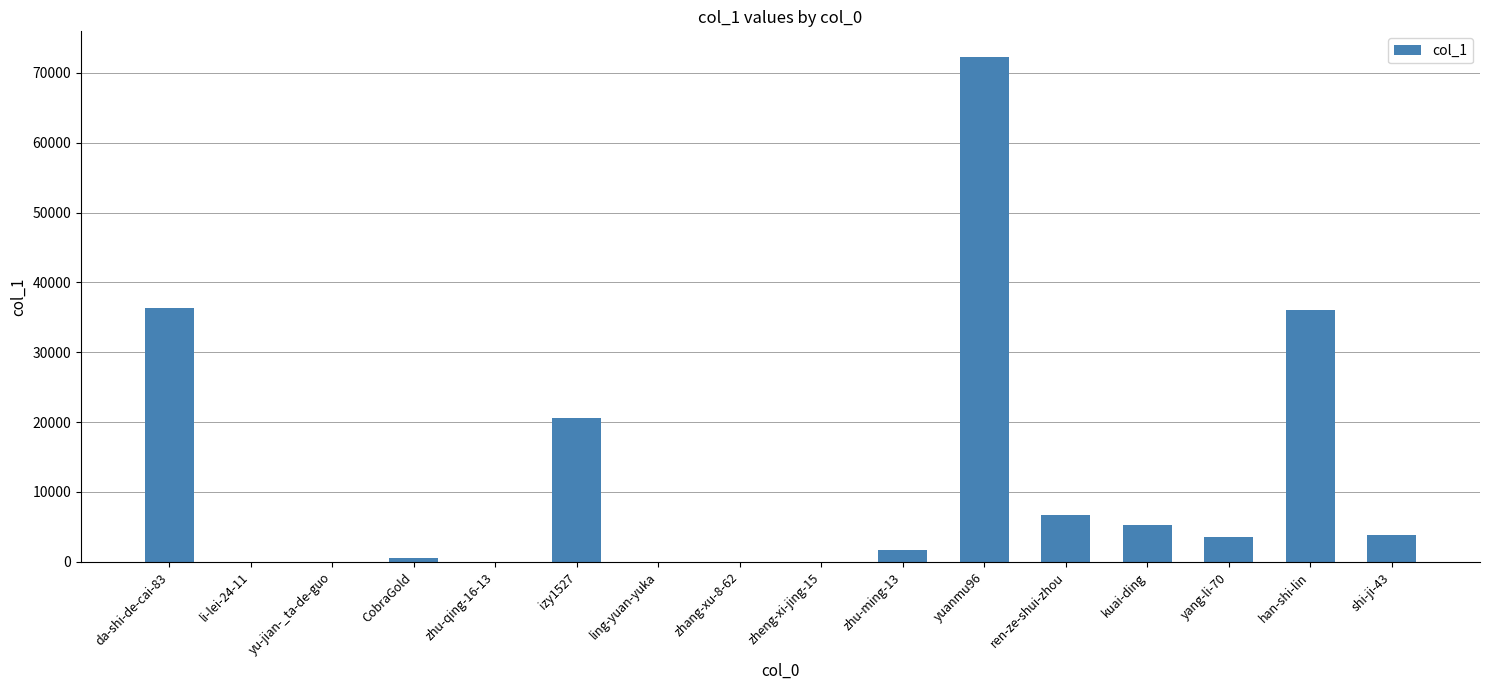

What is the sum of all values?

187133